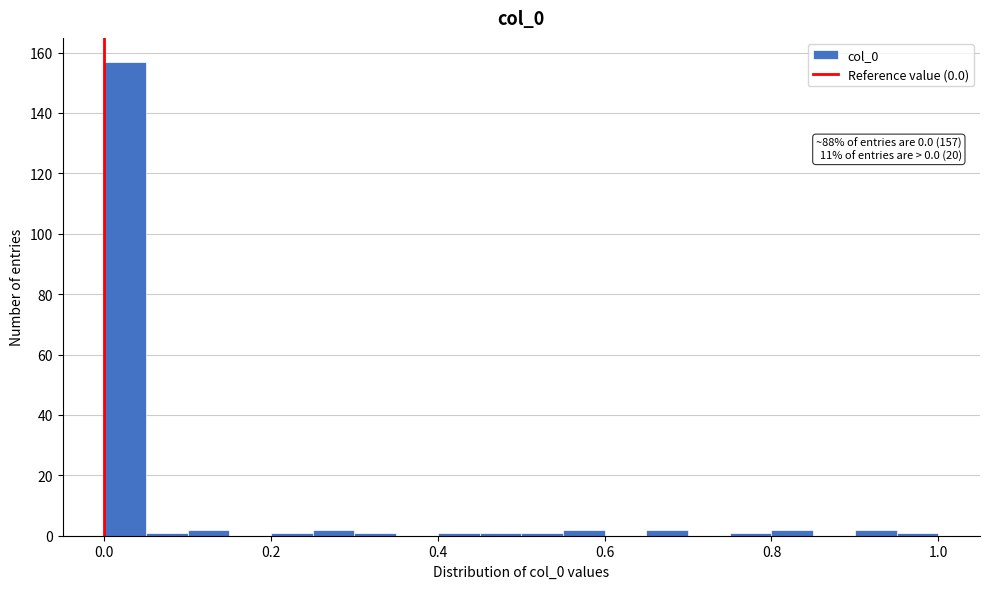

Read against the x-axis, roughly where is the centre of the tallest bar?

0.02